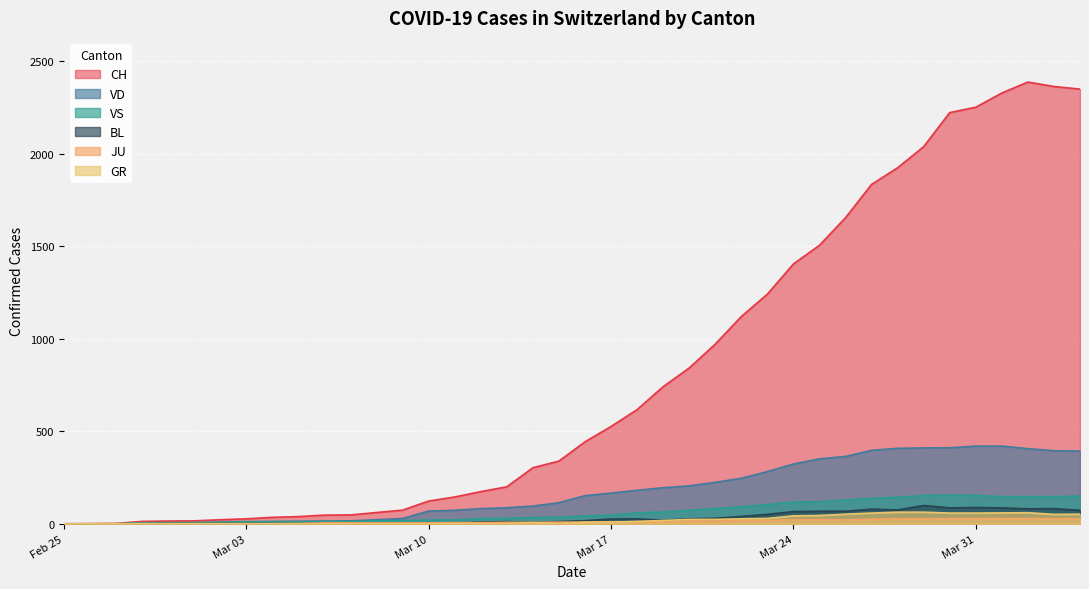

What is the highest value of the GR series?

63